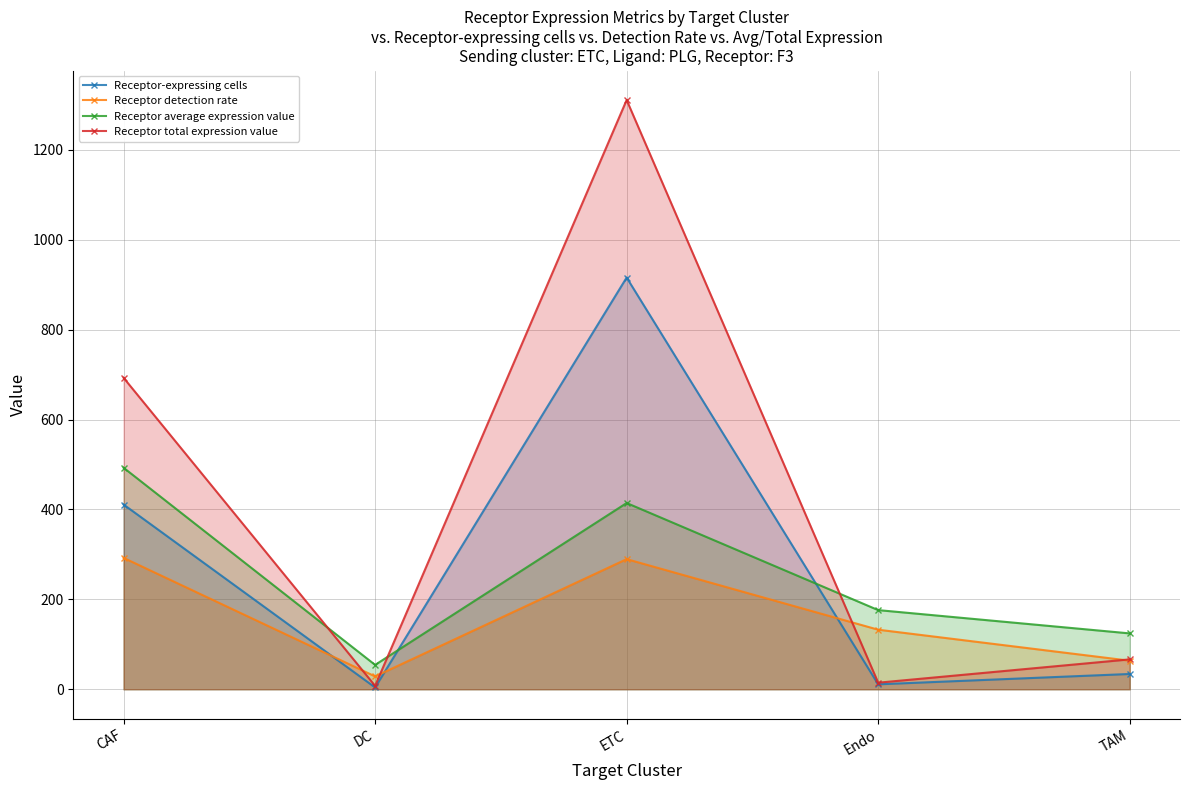

Is it true that Receptor average expression value equals 26.2 at TAM?

False